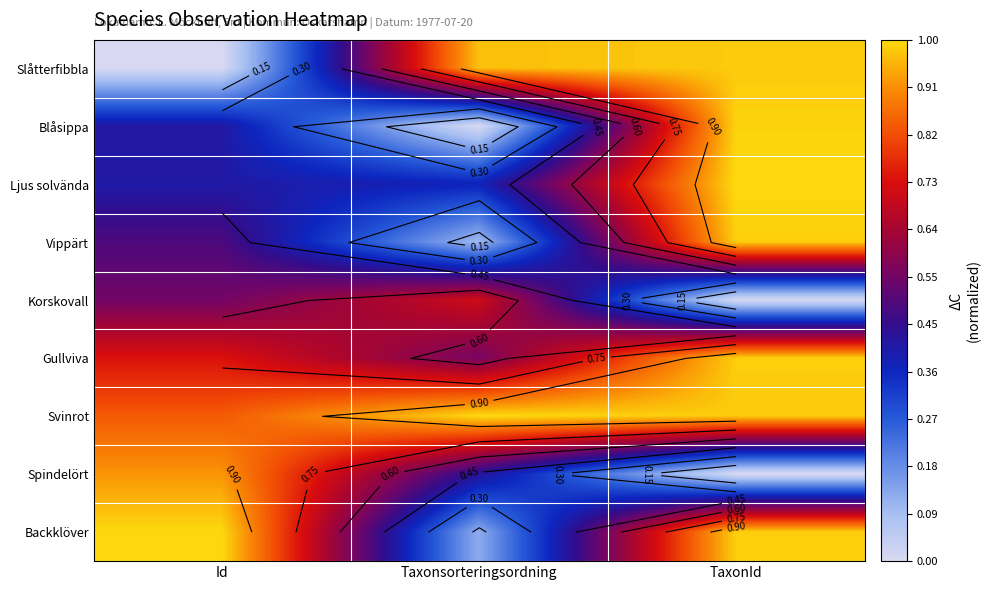

What is the spread (max minus min) of values at TaxonId?

1.0